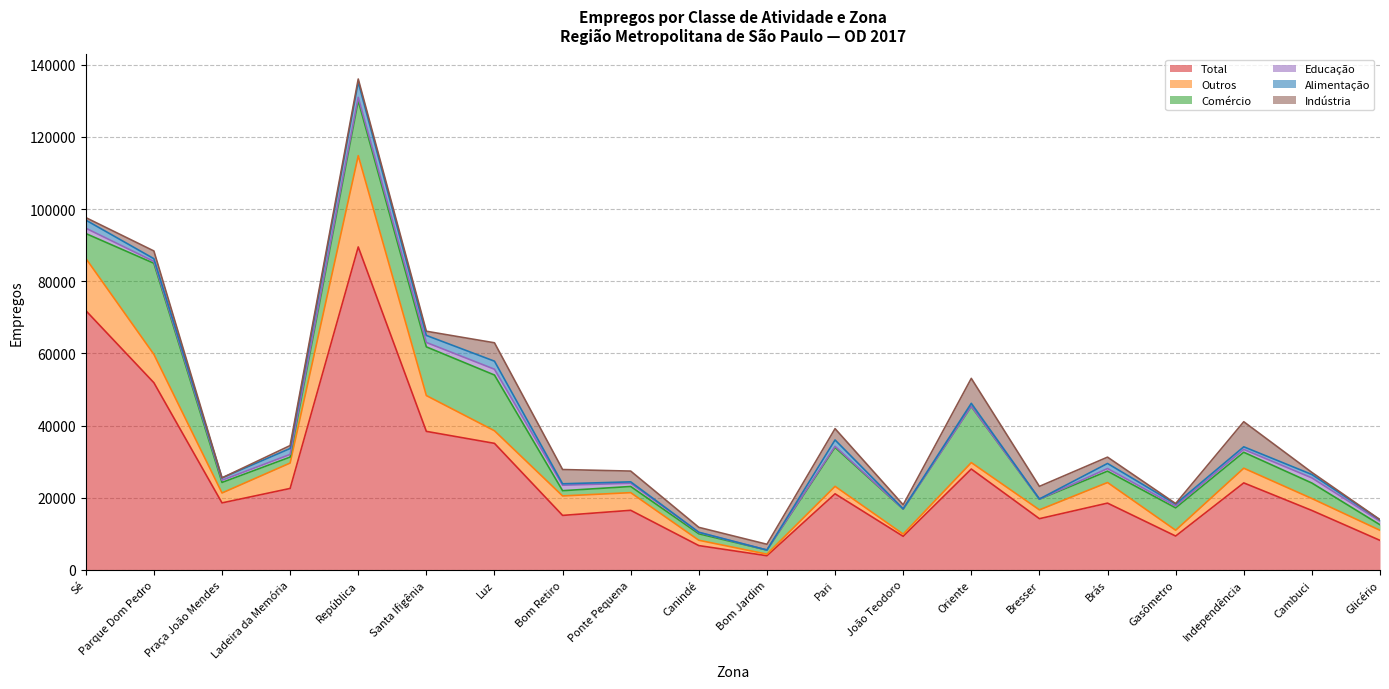

What is the sum of all Total values?

518901.3